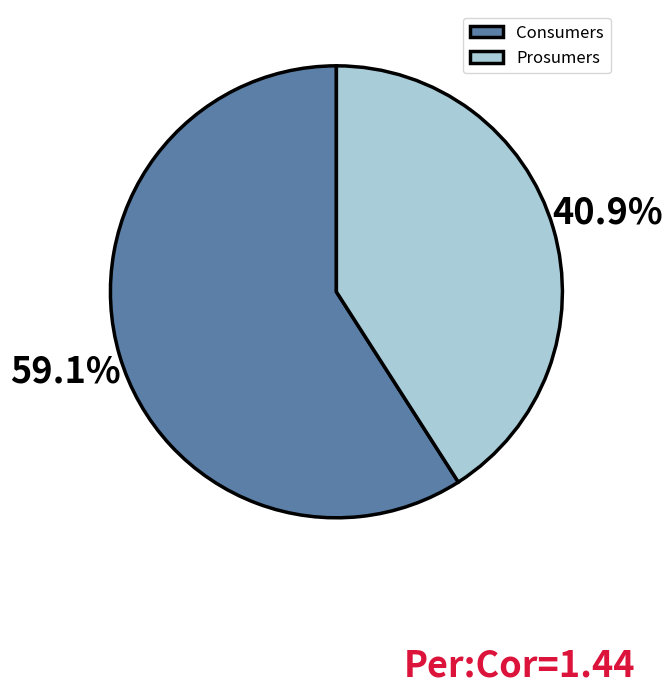

The Prosumers slice represents 54% of the pie. True or false?

False